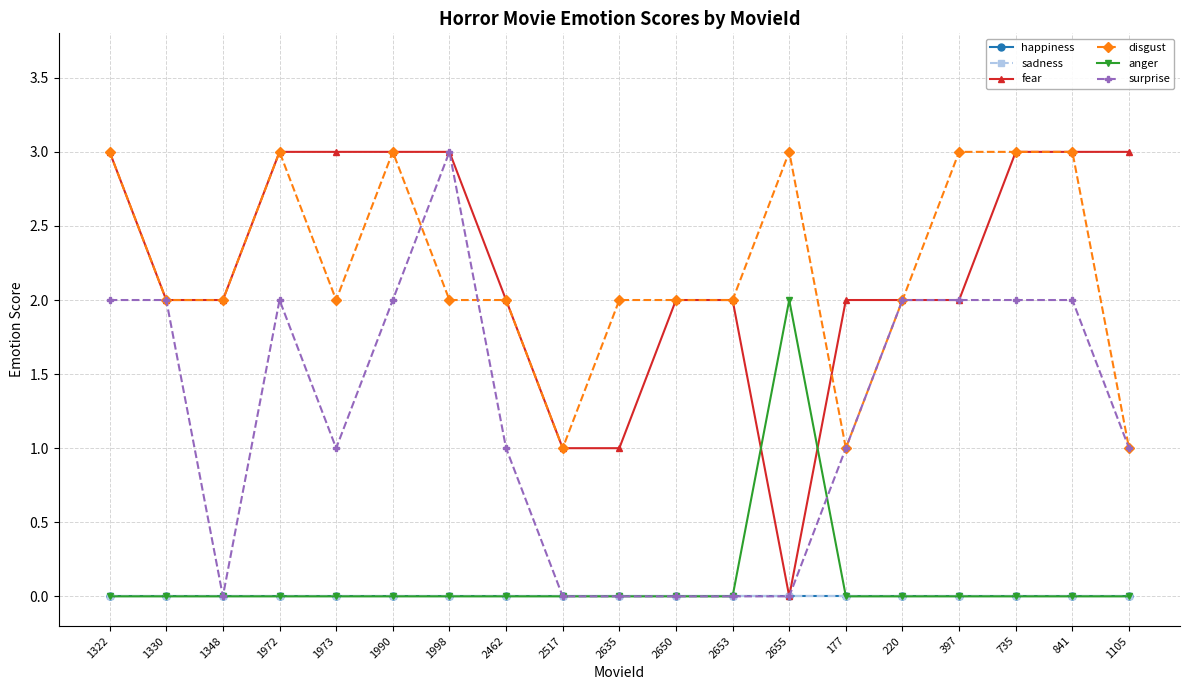

What is the sum of all disgust values?

42